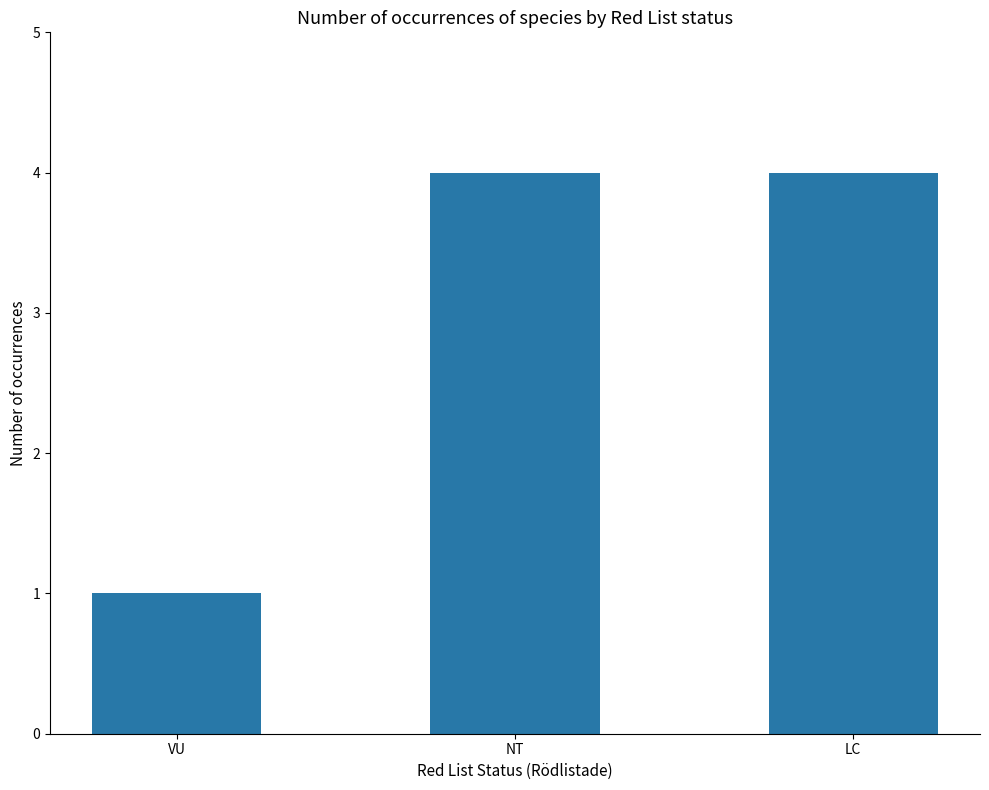

What is the label of the 1st bar from the left?

VU